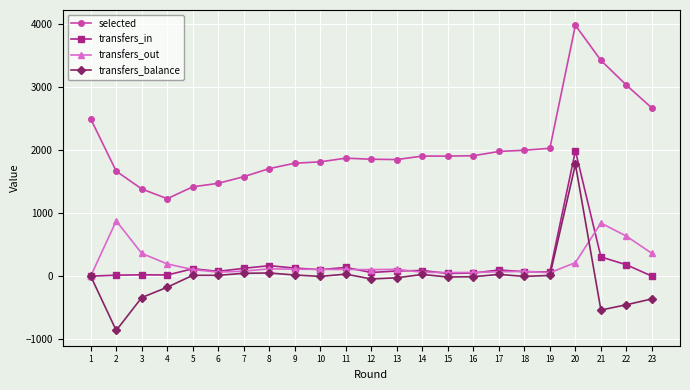

True or false: selected has more than 1 points higher than both neighbors.

True